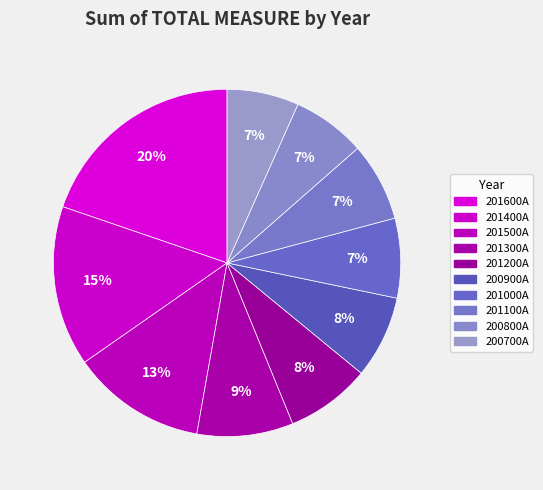

To the nearest percent, what percentage of the pie is 201500A?

13%